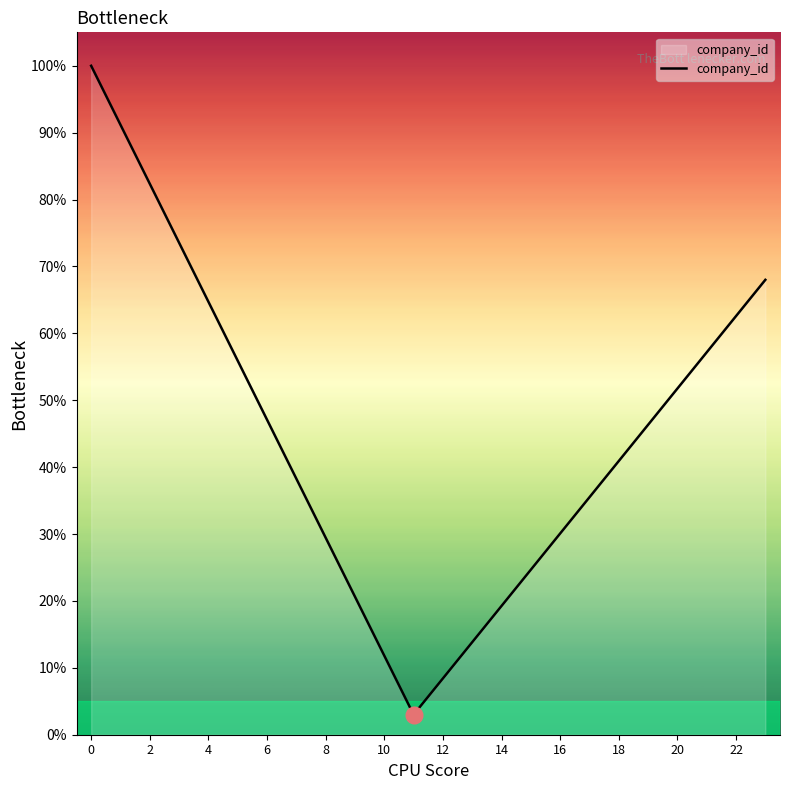

What is the difference between the second highest and second lowest values?

82.8